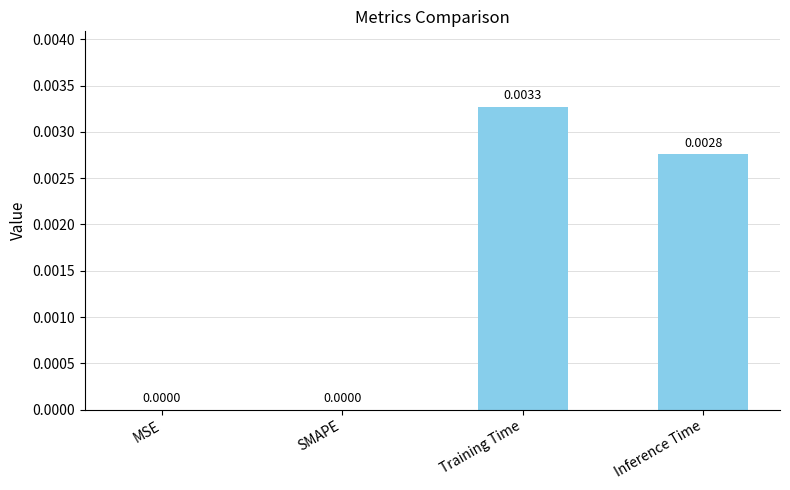

How many values exceed 0?

2